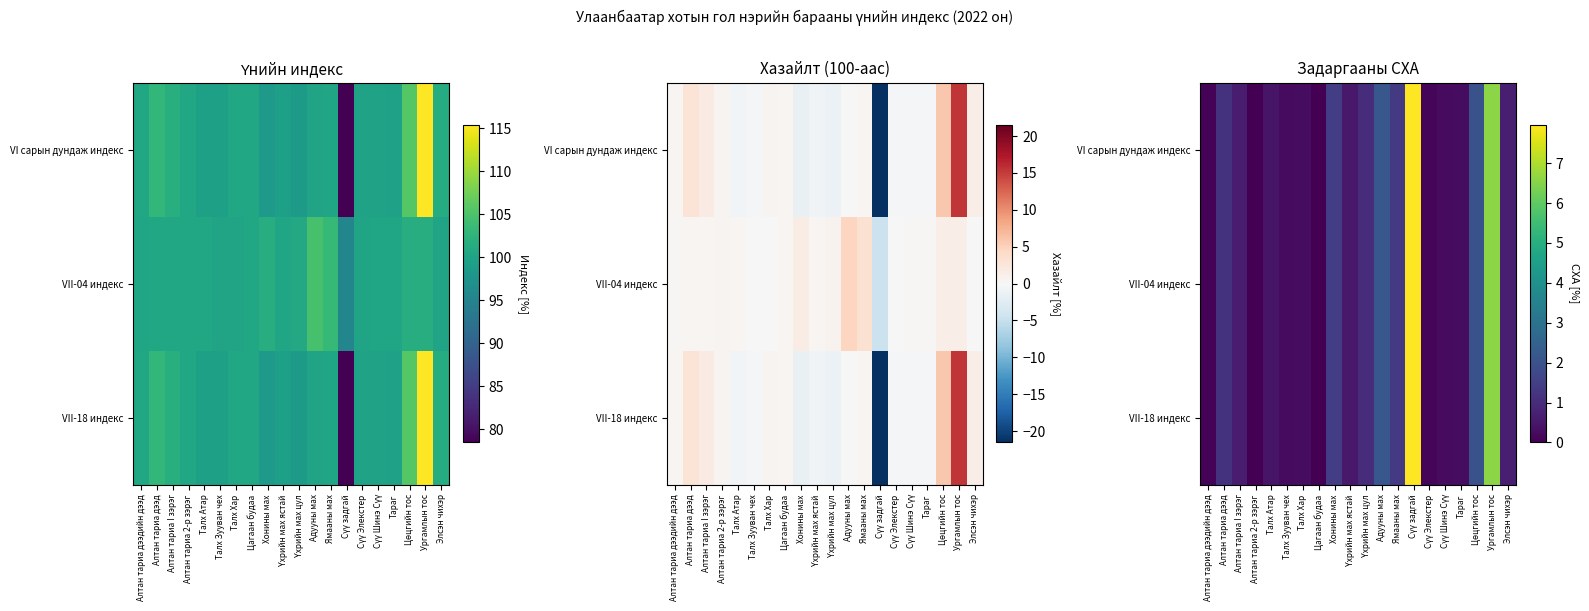

Is the value of VII-04 индекс at Талх Зууван чех greater than the value of VI сарын дундаж индекс at Алтан тариа 2-р зэрэг?

Yes